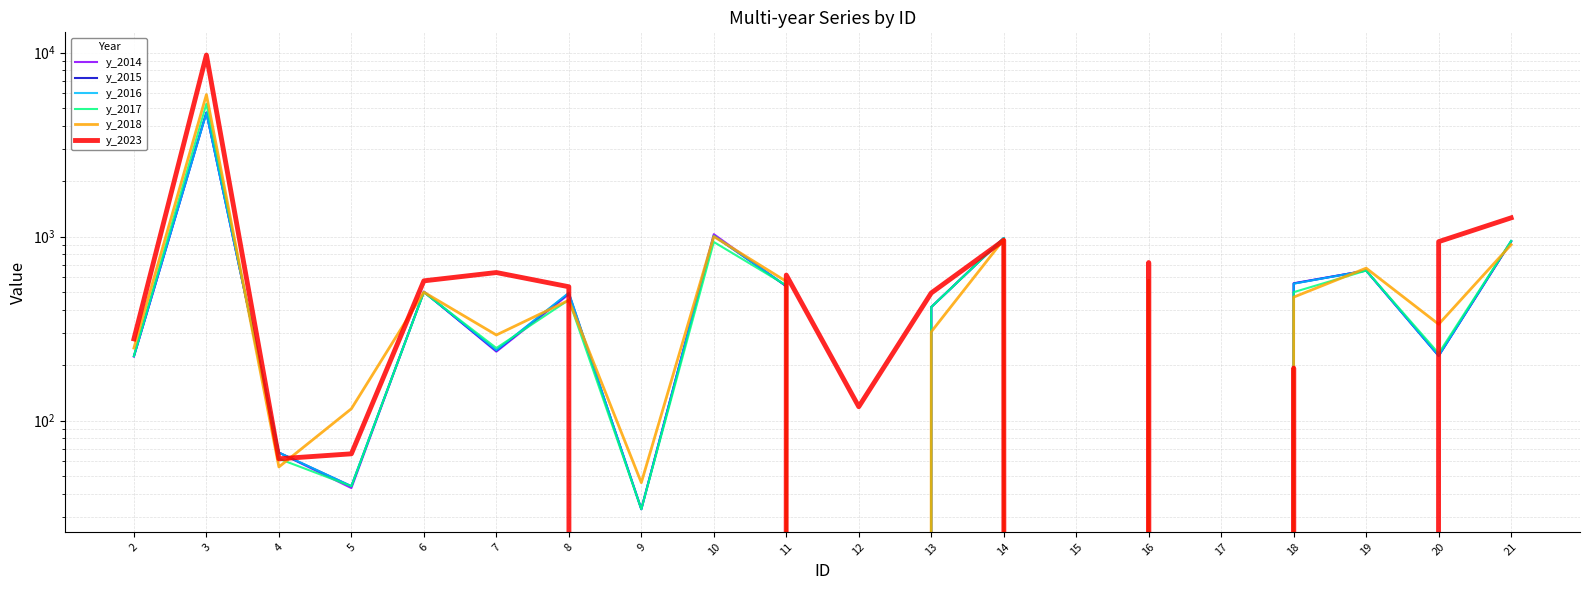

The y_2018 series shows 1592 at 14. True or false?

False